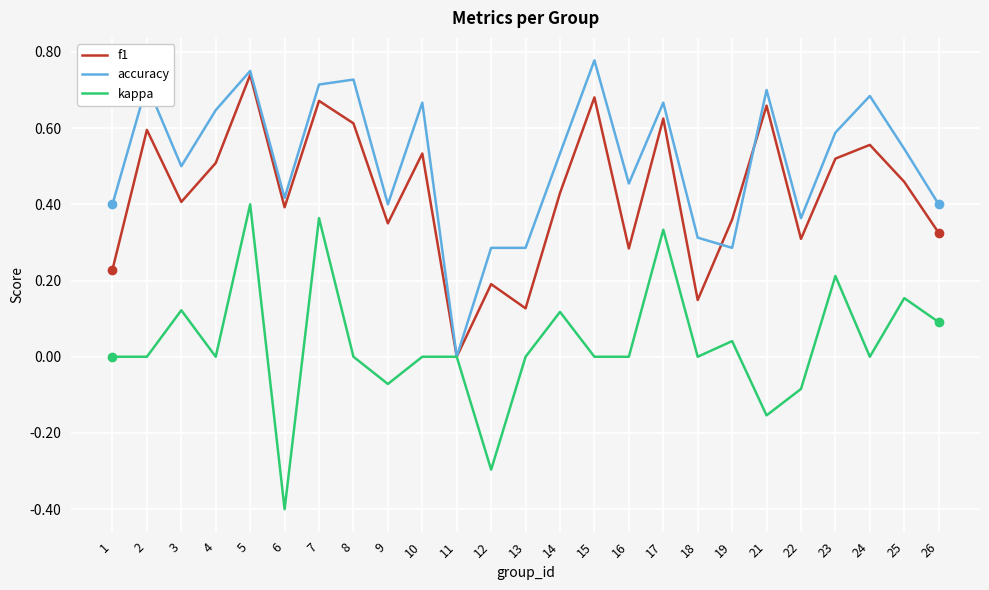

The value of accuracy at 19 is 0.1. True or false?

False